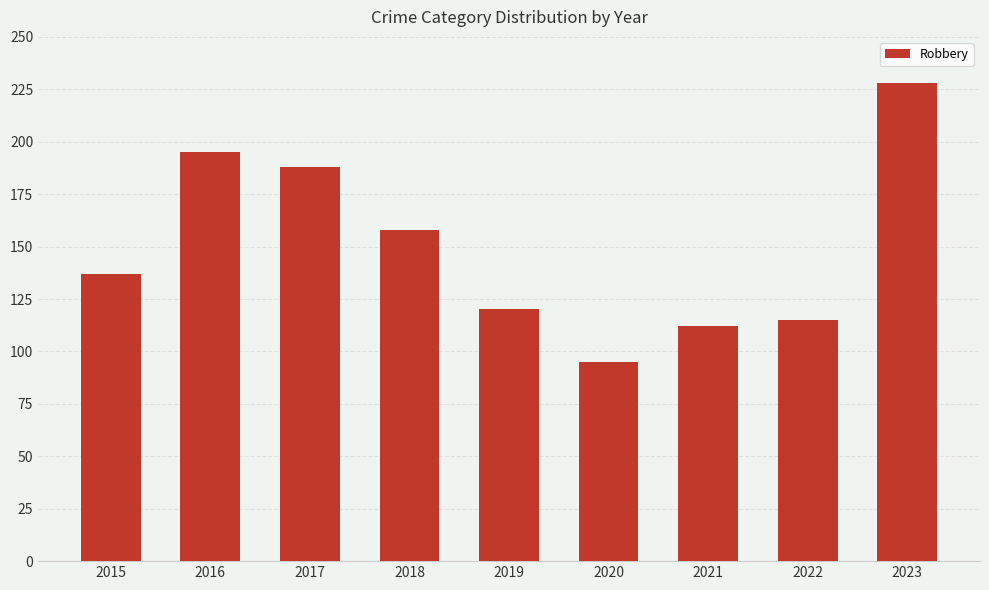

Rank the categories by value from highest to lowest.

2023, 2016, 2017, 2018, 2015, 2019, 2022, 2021, 2020